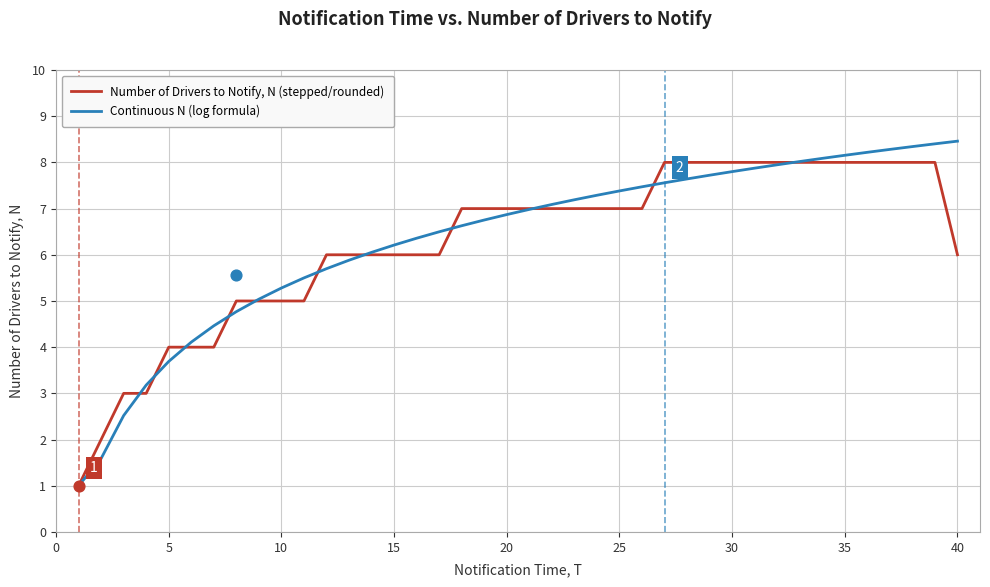

Which series has the largest Y range (max minus min)?

Continuous N (log formula)